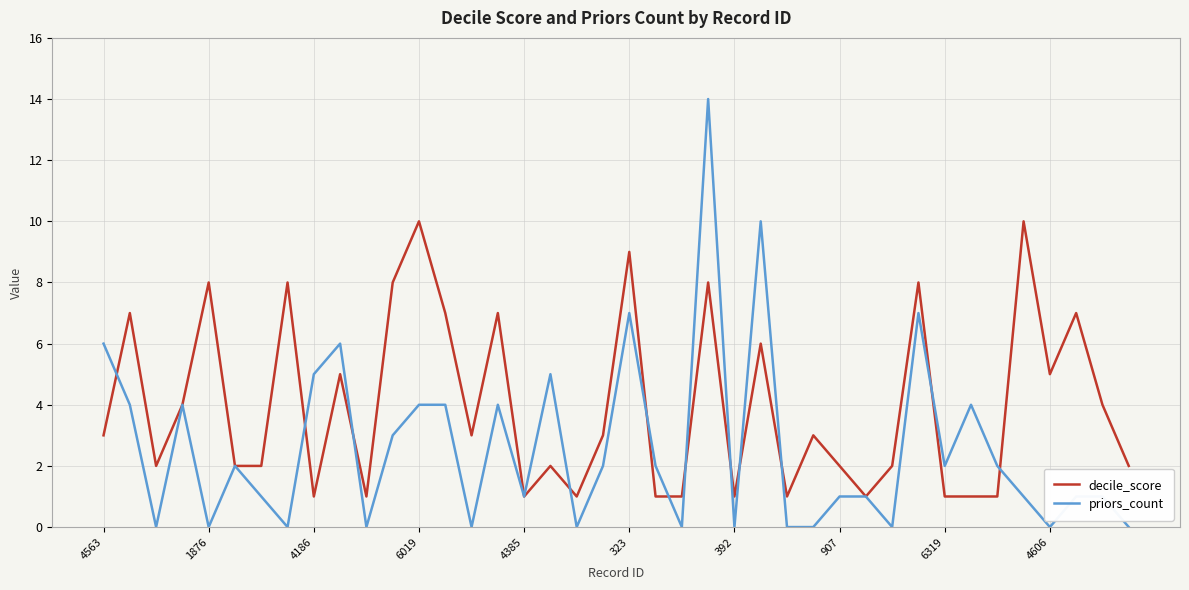

What are all the series names shown in the legend?

decile_score, priors_count